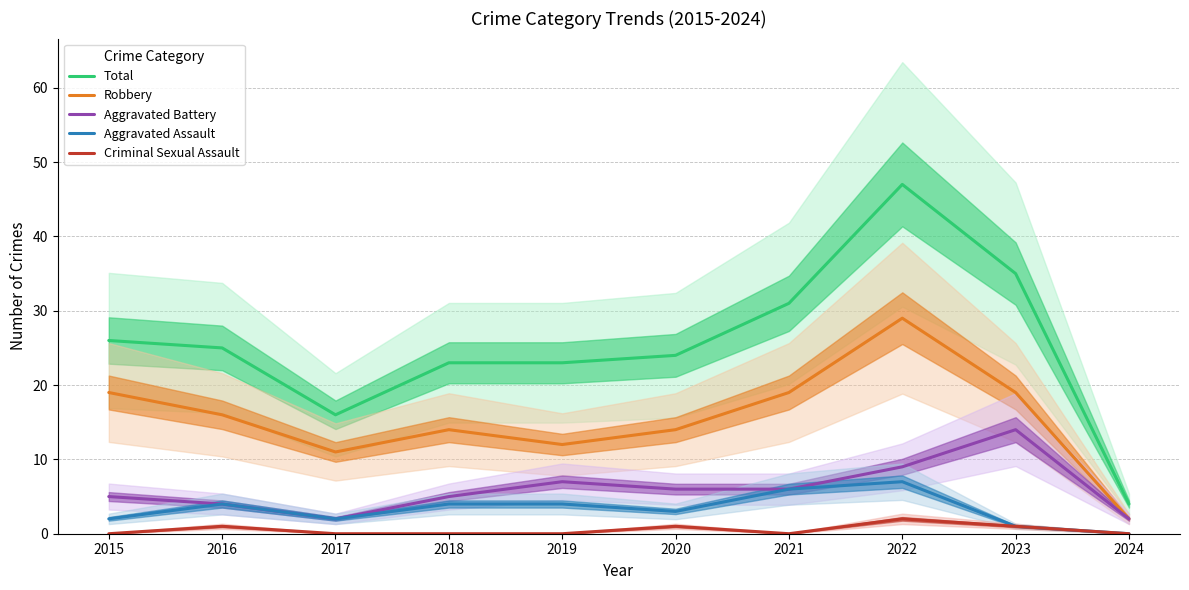

How many values in Aggravated Assault are above zero?

9